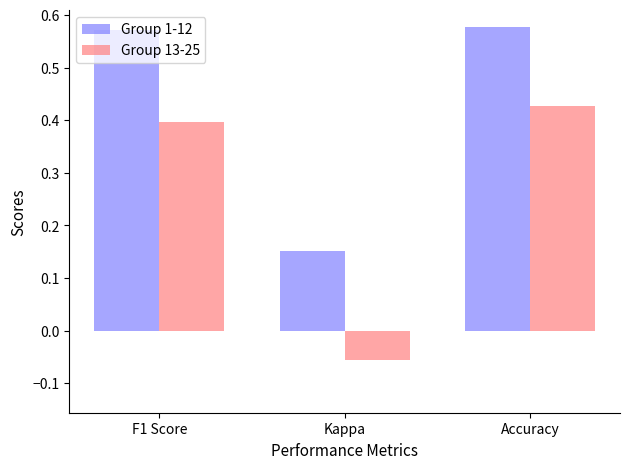

How many values in Group 13-25 are below zero?

1